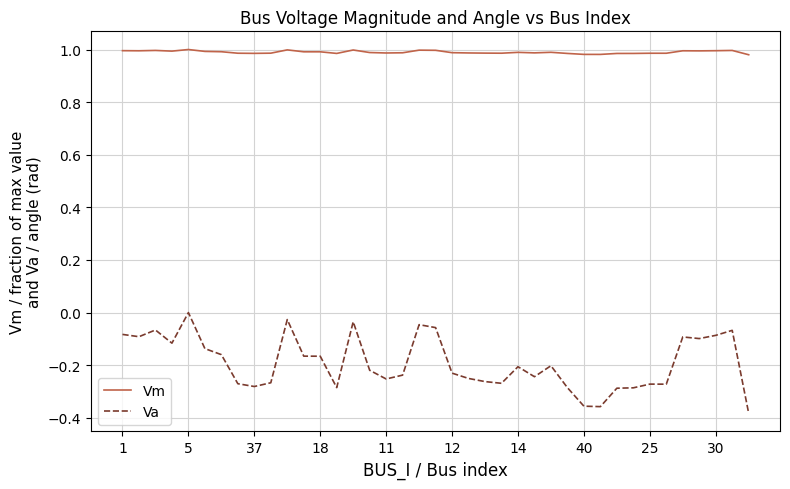

List the series in order of their peak value, highest first.

Vm, Va